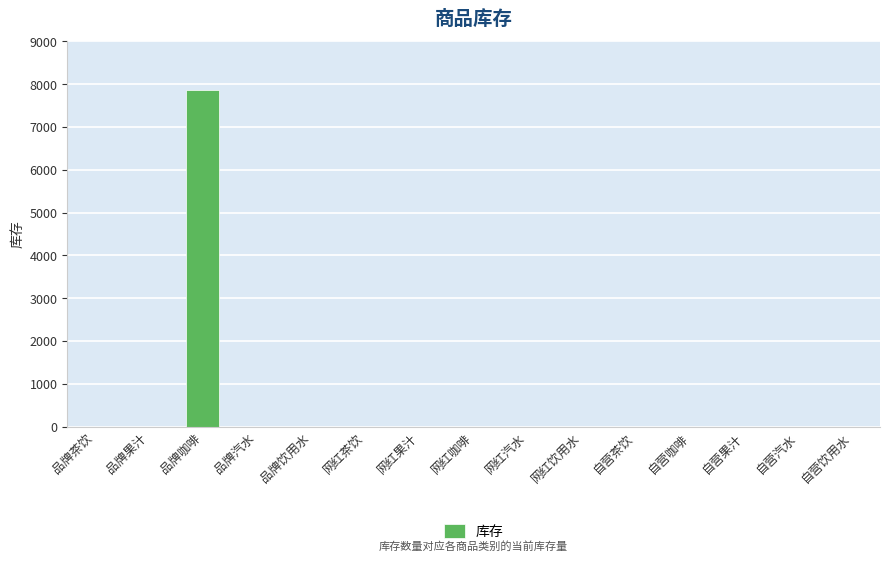

What is the greatest value displayed?

7867